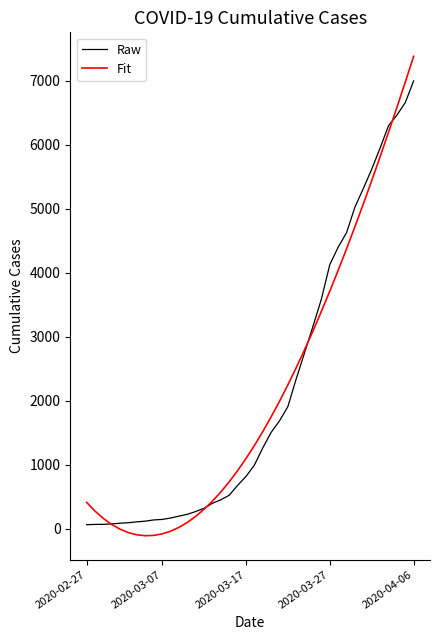

What is the minimum value for Raw?

64.0